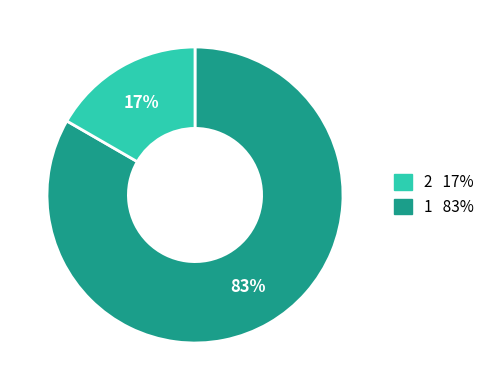

How many segments does this pie chart have?

2